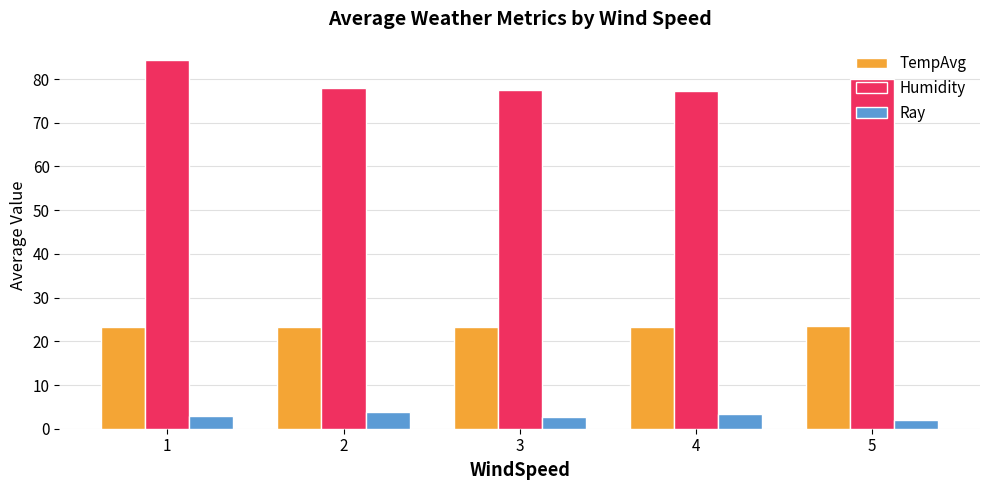

What is the difference between the Ray values at 4 and 3?

0.6